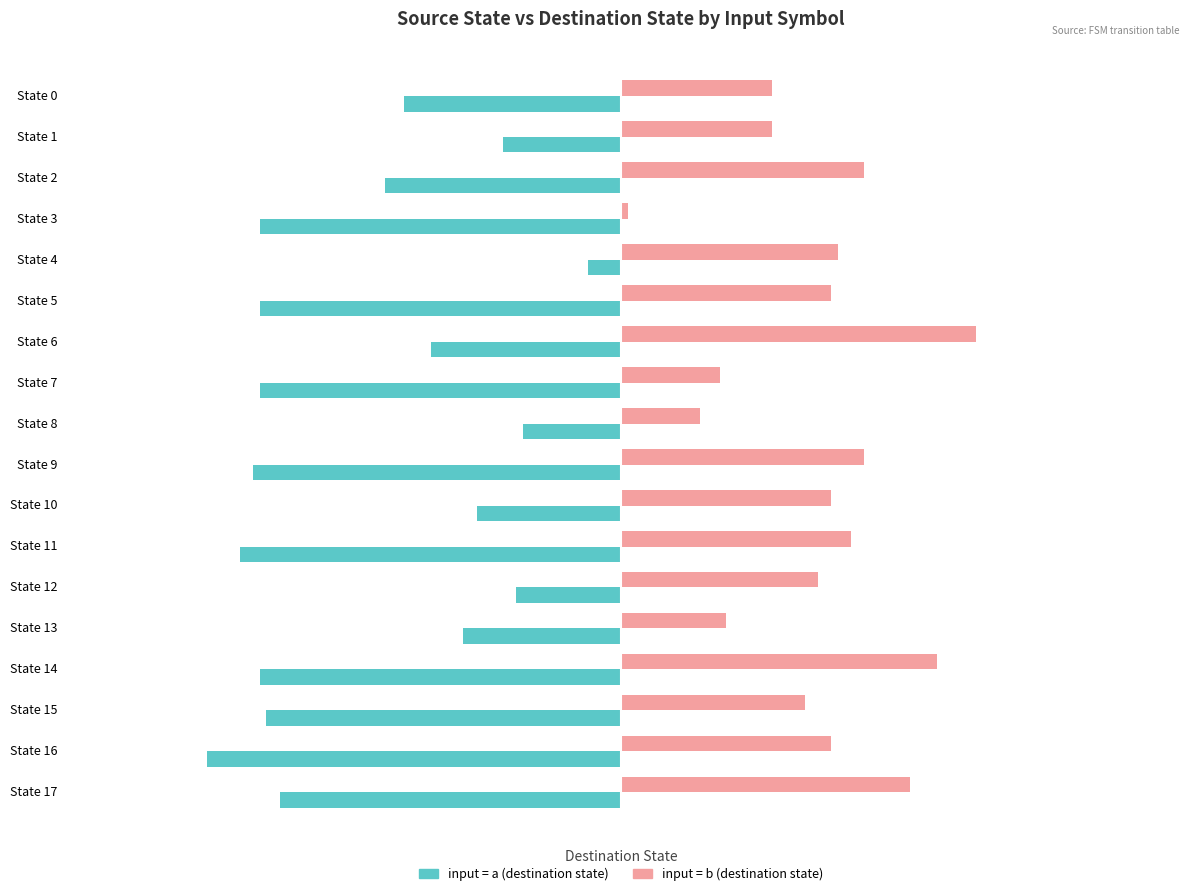

Which category has the lowest value across all series?

State 16